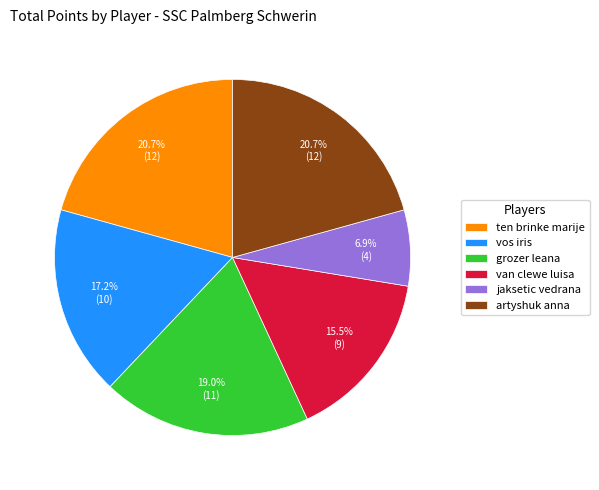

Which slice is the smallest?

jaksetic vedrana